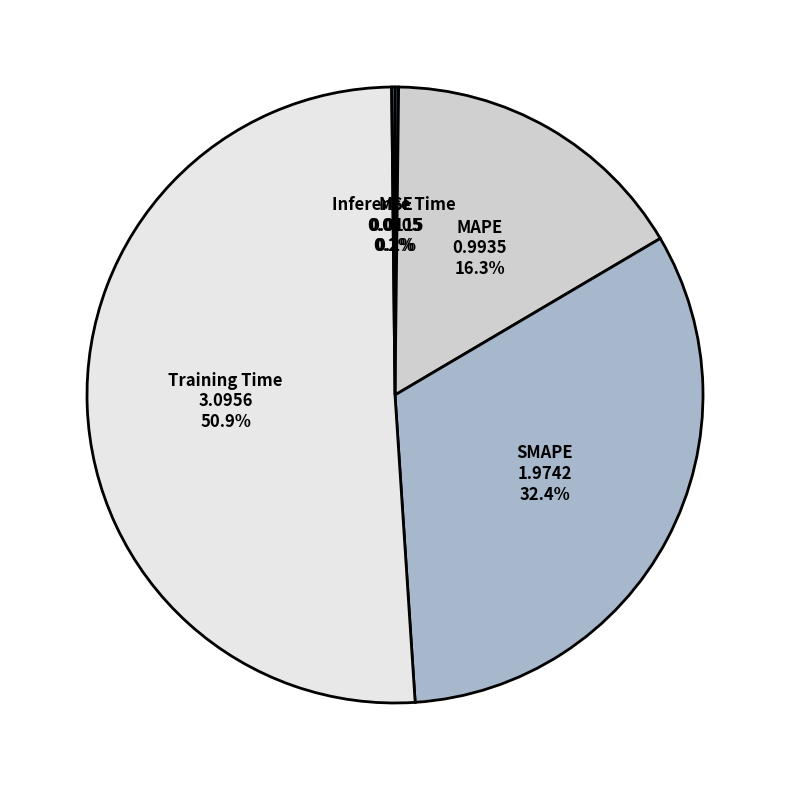

To the nearest percent, what is the difference between the largest and smallest slice percentages?

51%